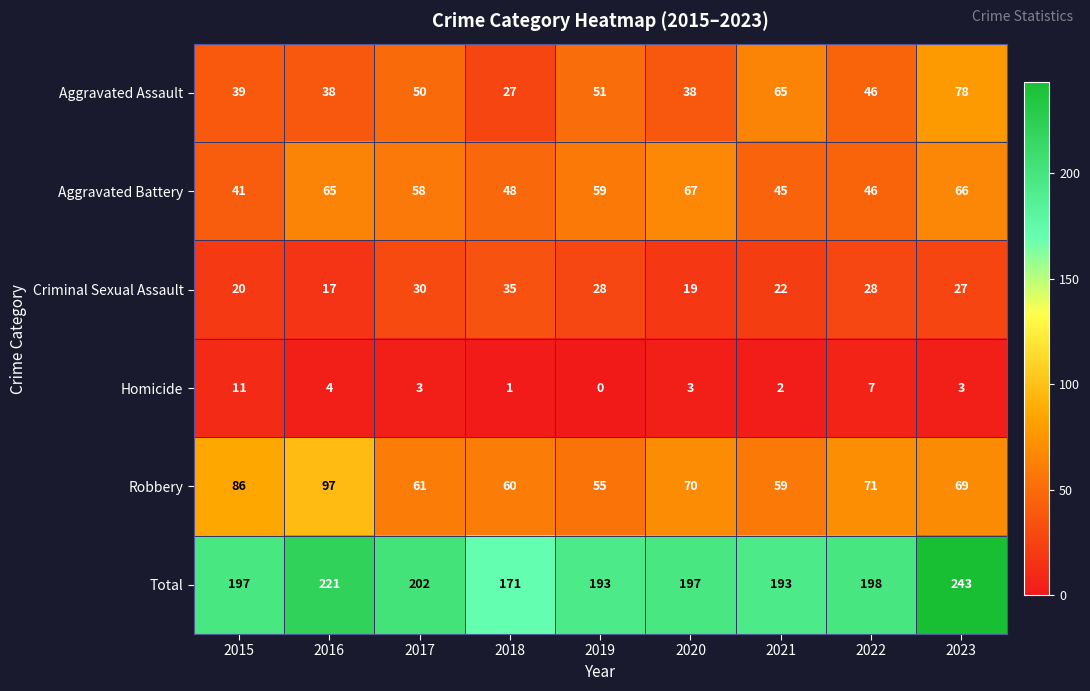

Where is Aggravated Assault nearest to the value 52?

2019